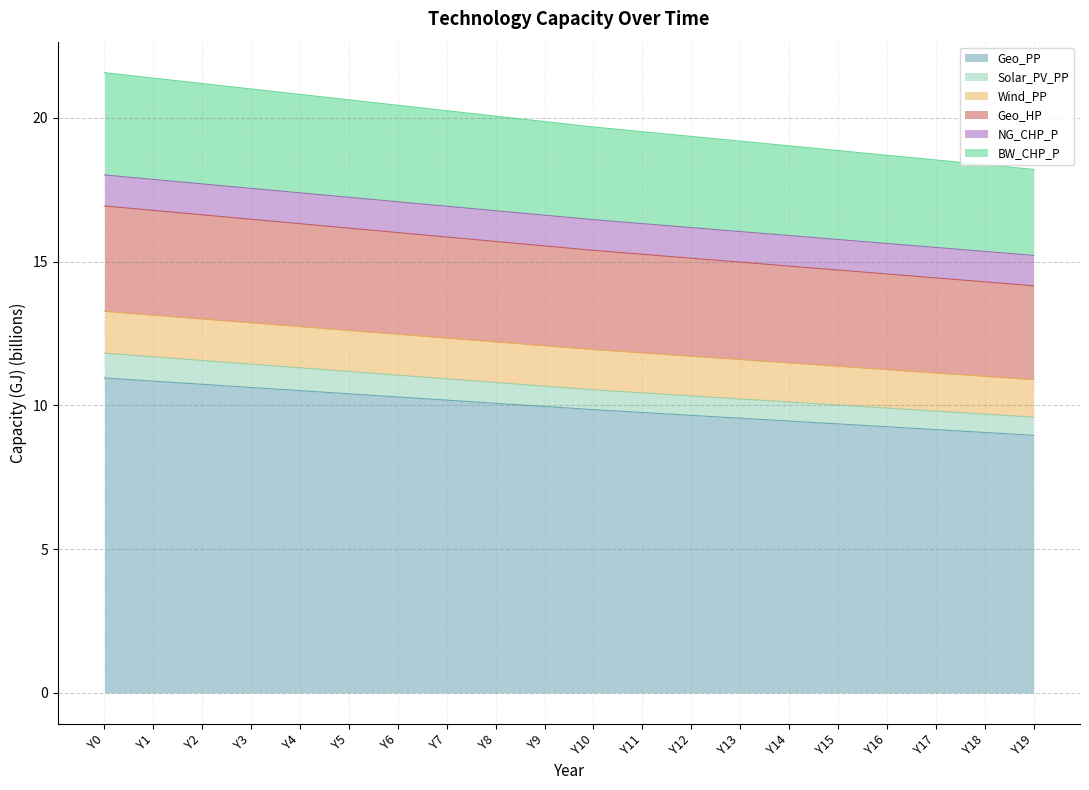

True or false: Geo_PP has a value of 3.7 at Y15.

False